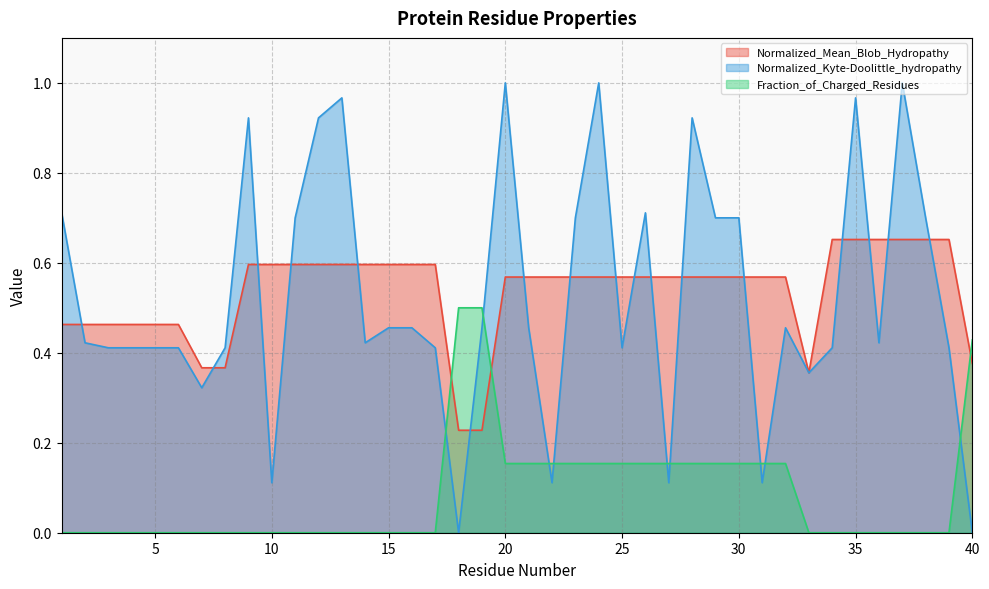

The Fraction_of_Charged_Residues series shows 0.0 at 10. True or false?

True